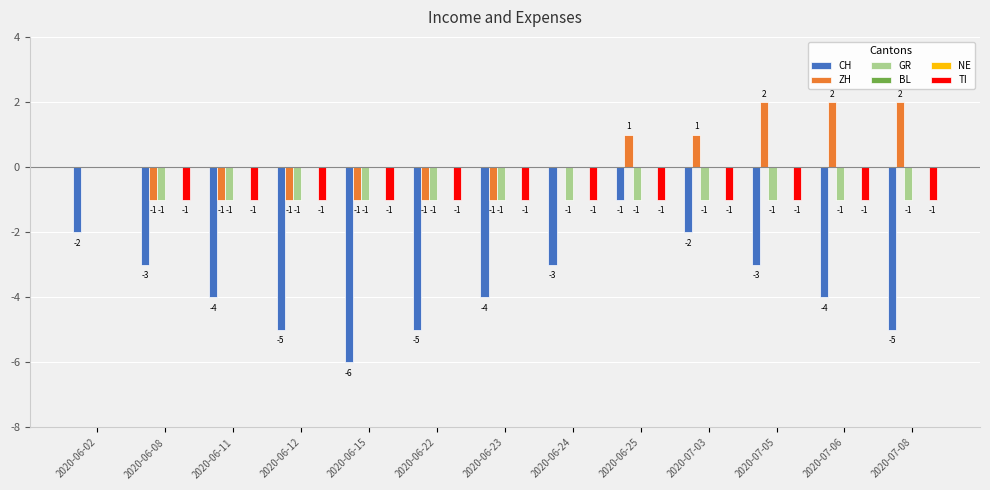

How many data points in ZH are above 0?

5